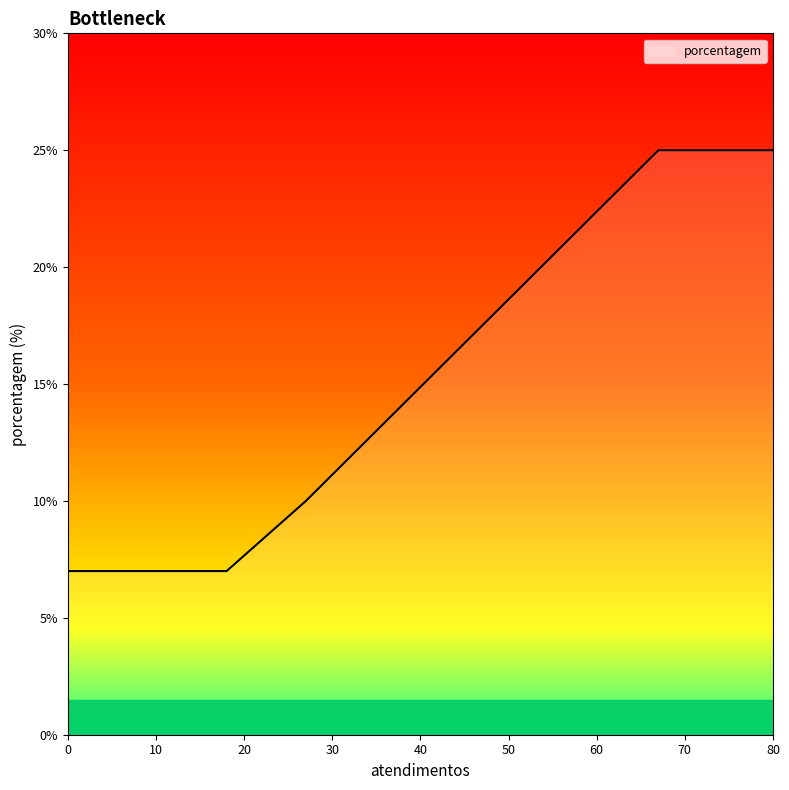

True or false: there are more than 1 points higher than both neighbors.

False